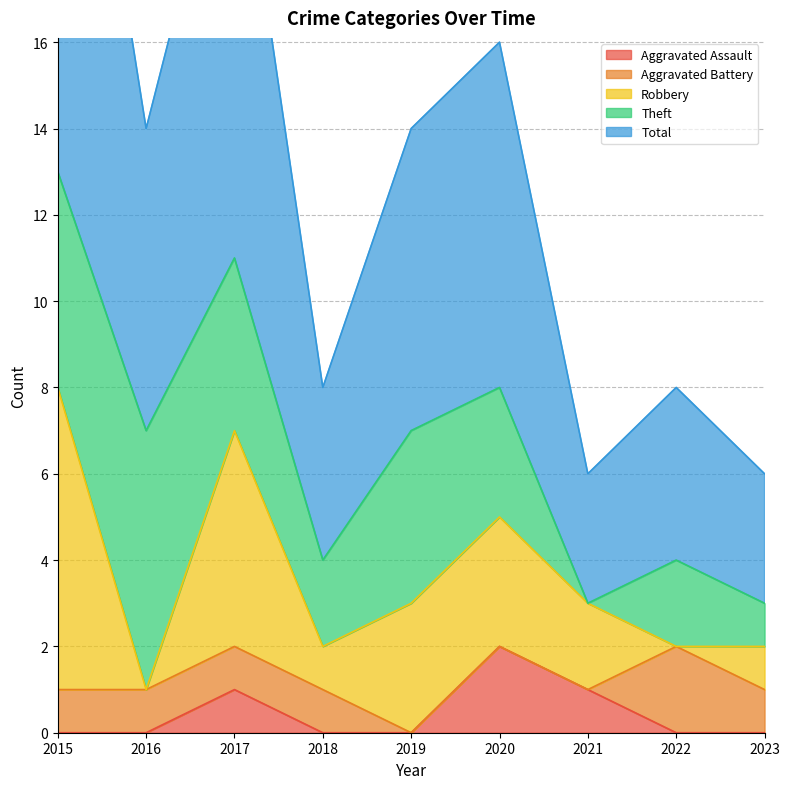

Where is Aggravated Battery nearest to the value 1?

2015